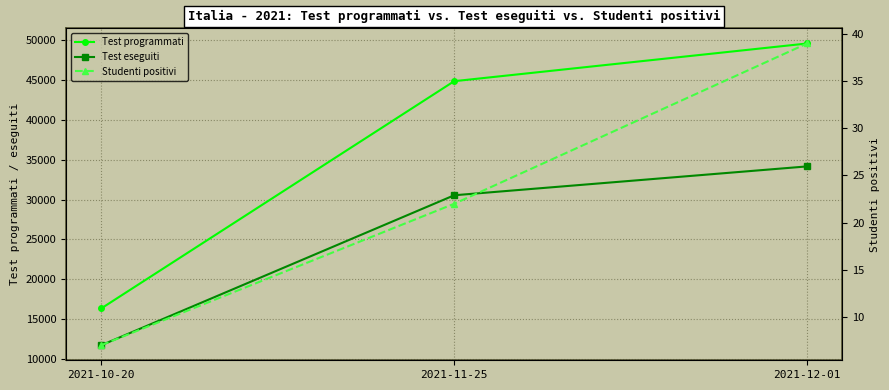

At which category is the sum across all series the highest?

2021-12-01